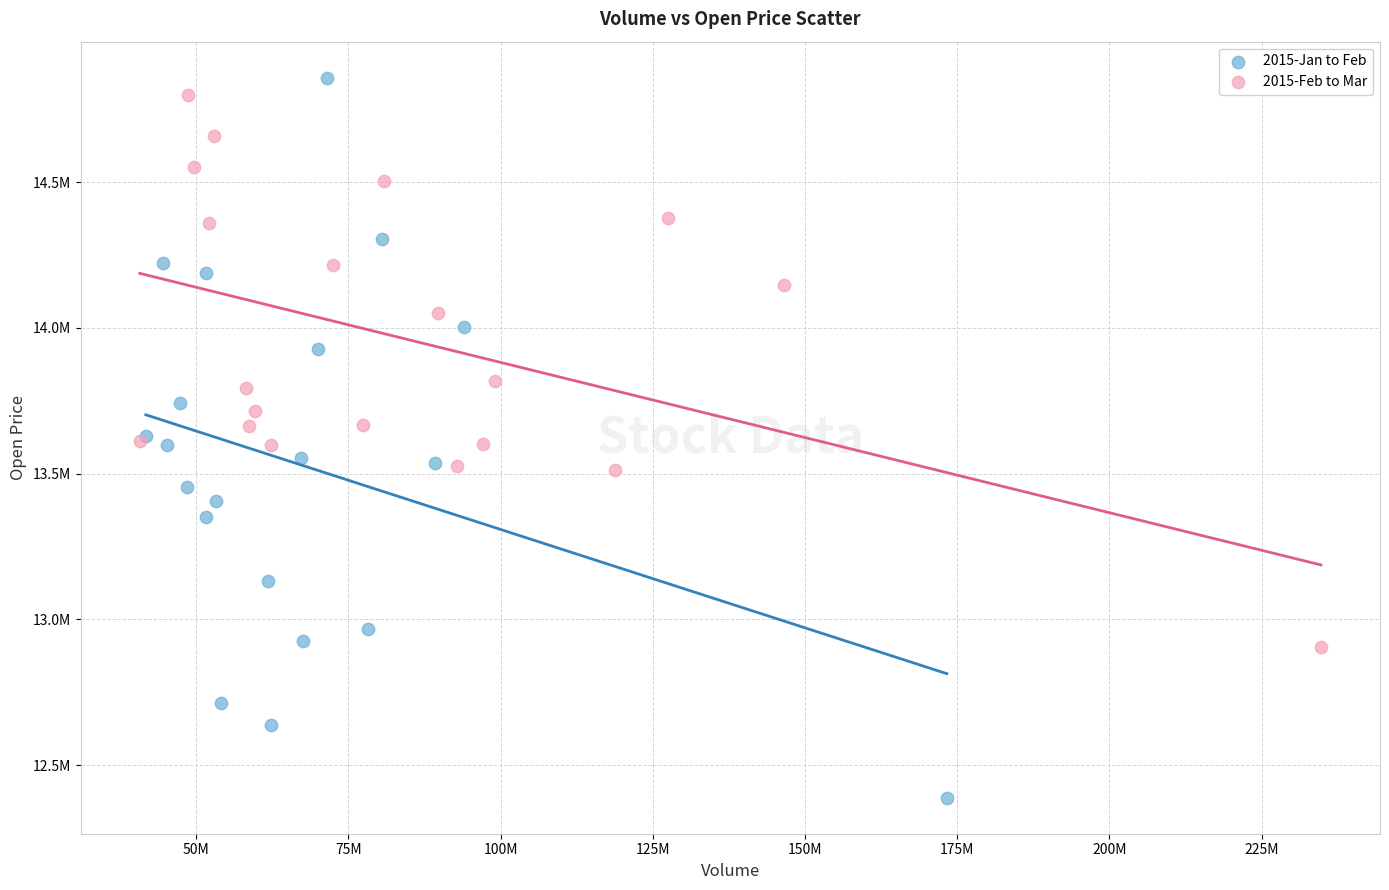

Which series contains the highest Y value?

2015-Jan to Feb